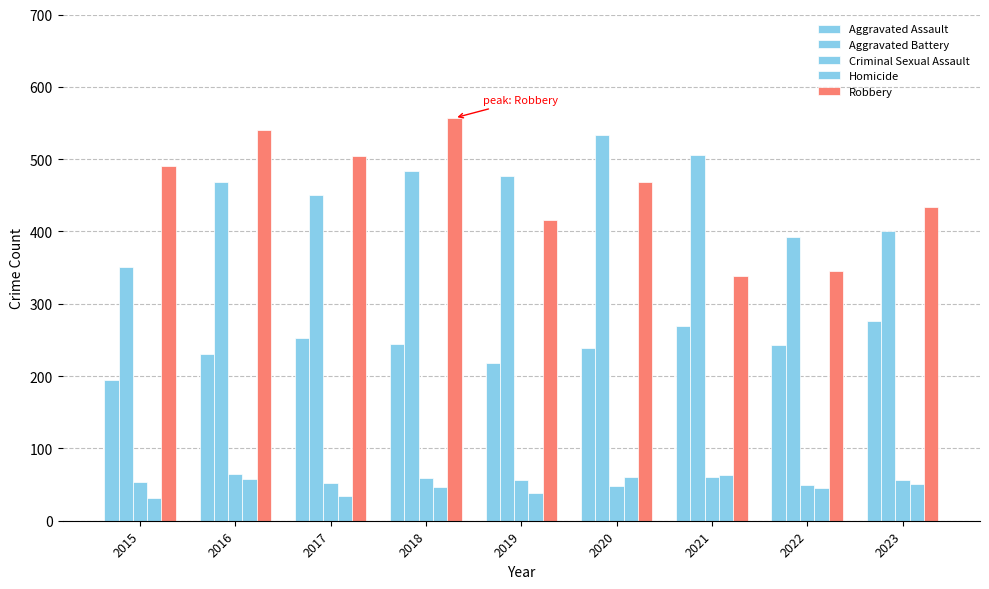

Does the chart contain any negative values?

No